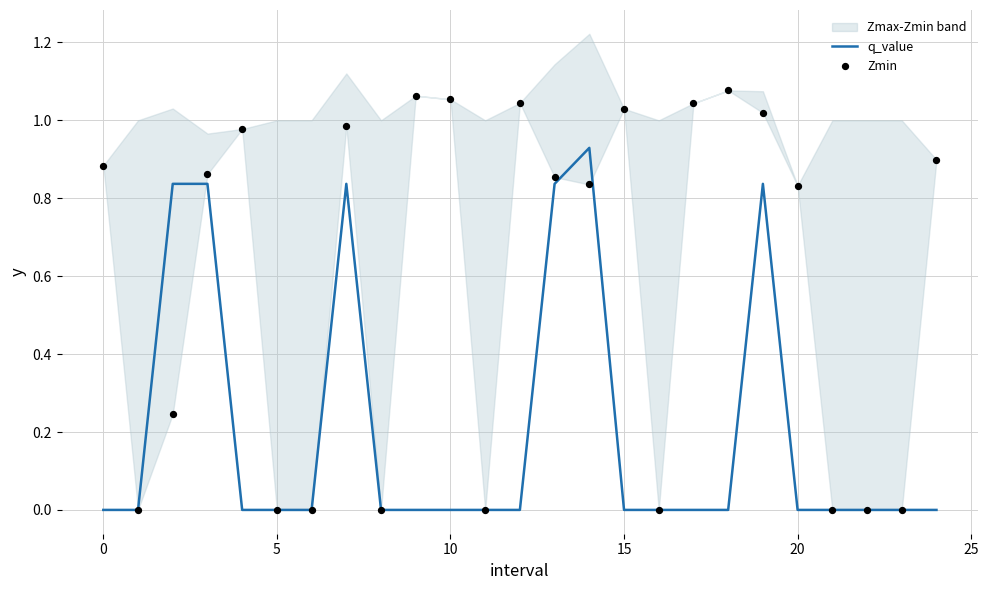

Which series has the largest Y range (max minus min)?

Zmin